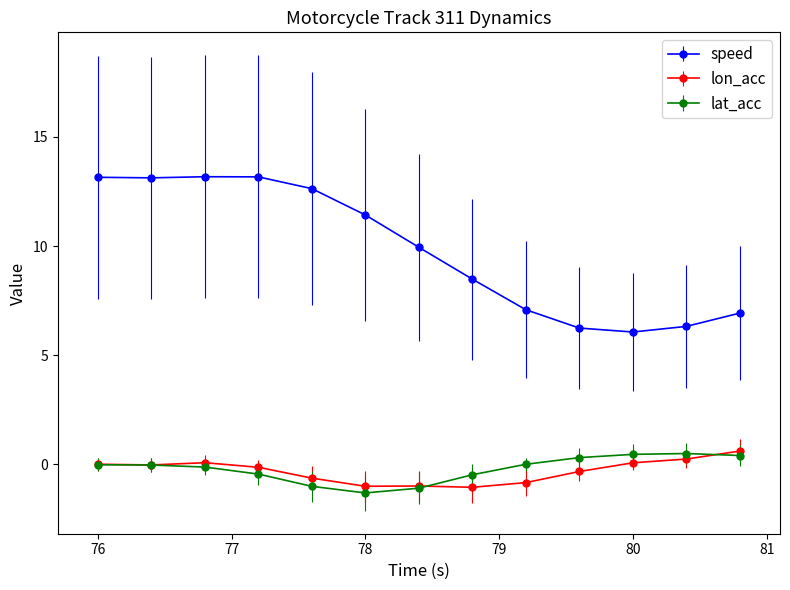

Is this an area chart (filled region under the line)?

No